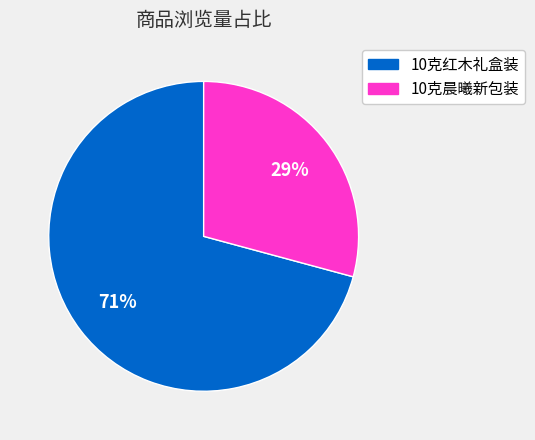

To the nearest percent, what portion does 10克红木礼盒装 represent?

71%